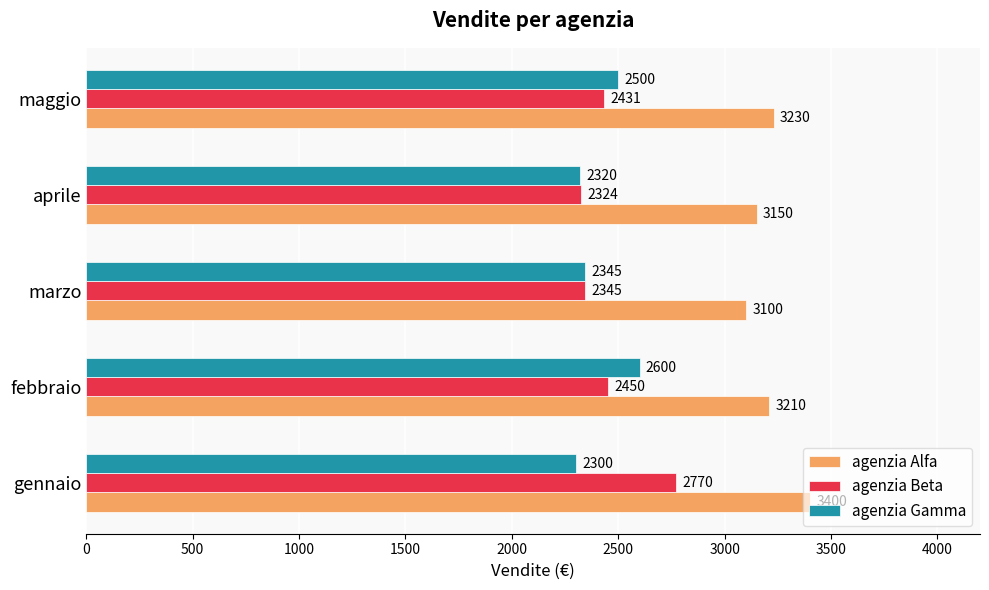

Which series has the largest total across all categories?

agenzia Alfa